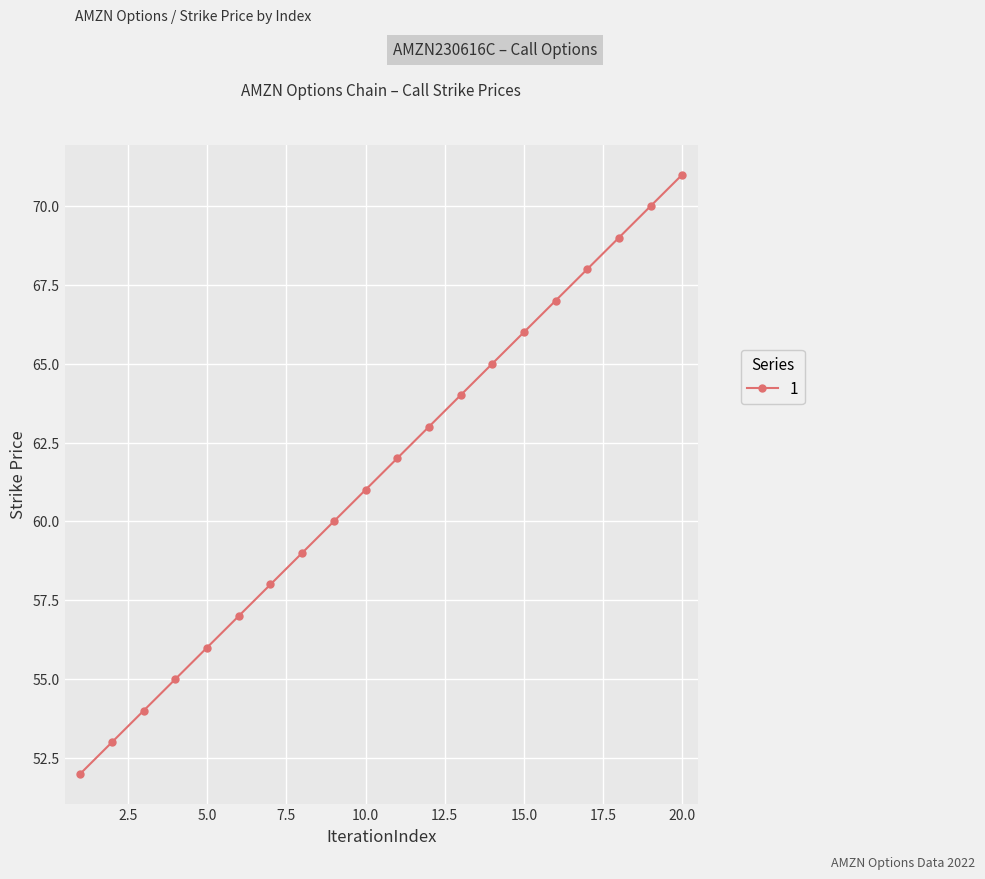

Reading left to right, extract all data points from this chart.

52	53	54	55	56	57	58	59	60	61	62	63	64	65	66	67	68	69	70	71